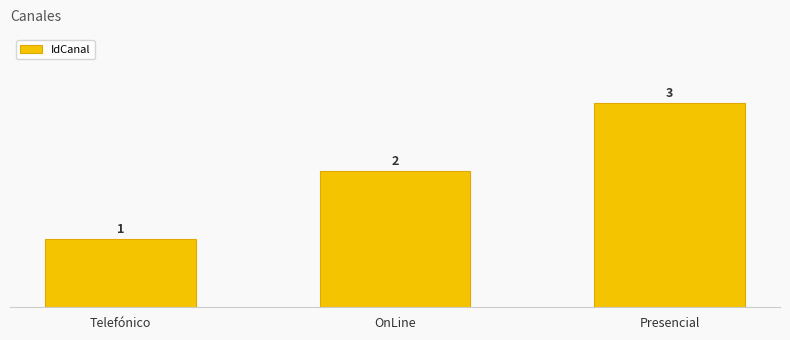

Reading left to right, extract all data points from this chart.

Telefónico=1	OnLine=2	Presencial=3